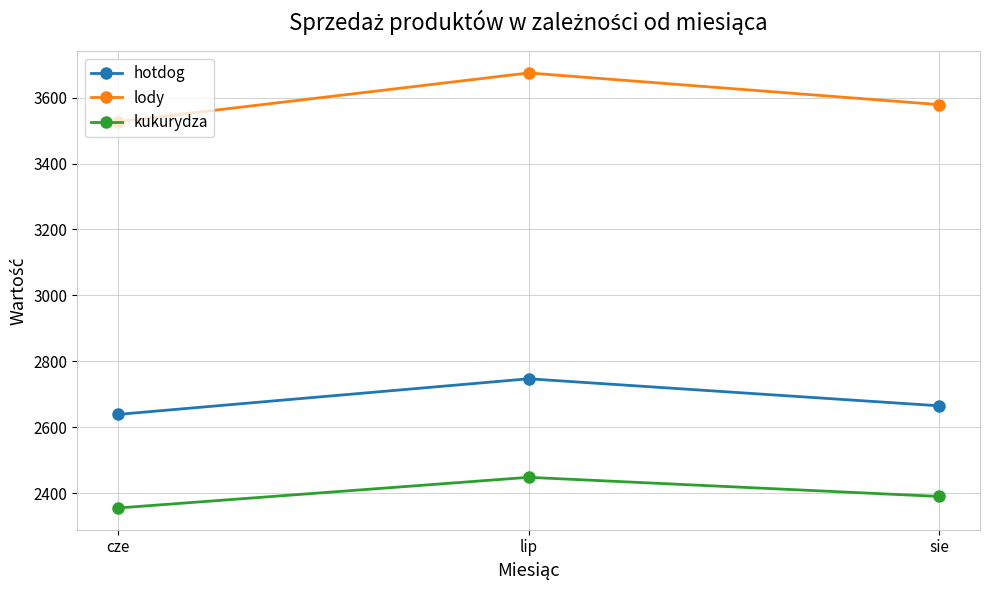

What is the value of the lody point at the 3rd from the left?

3579